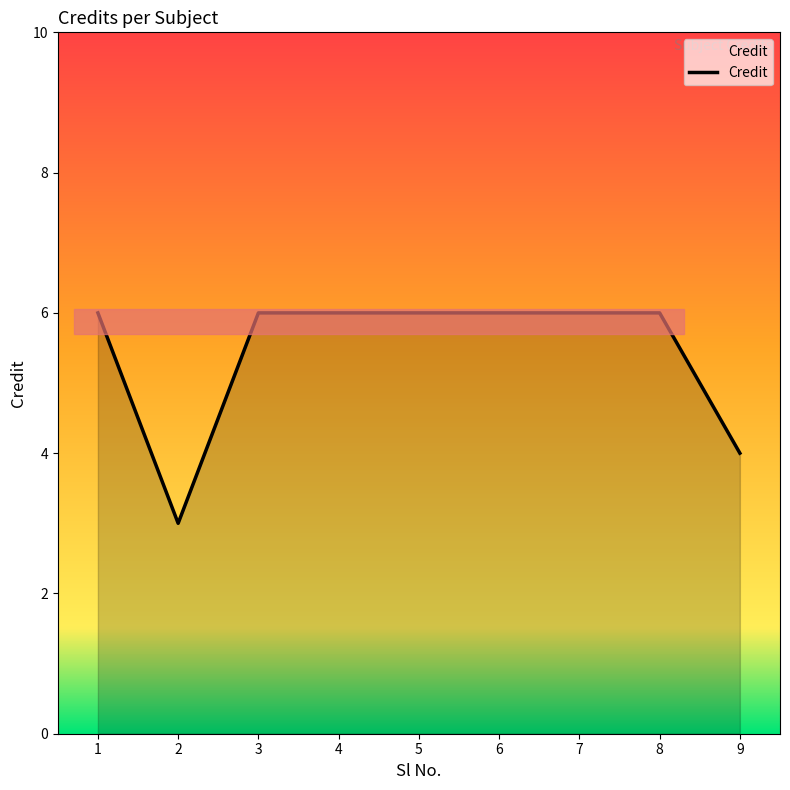

True or false: the data shows 6 at 6.

True